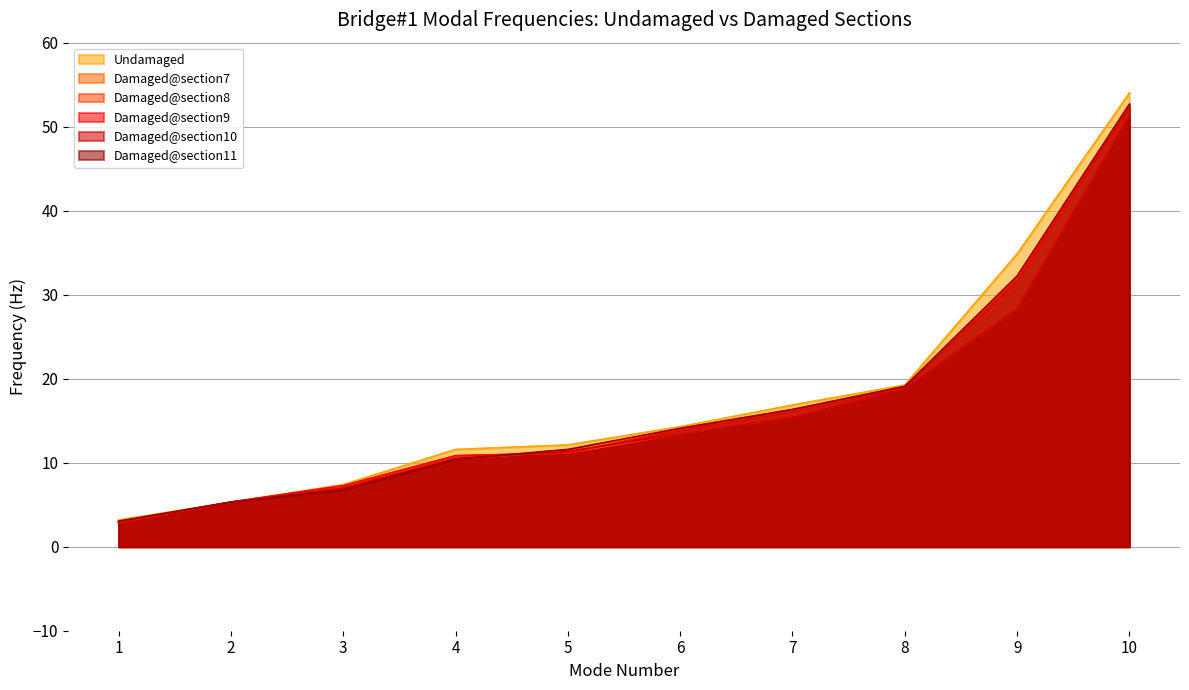

How many lines are shown in the chart?

6